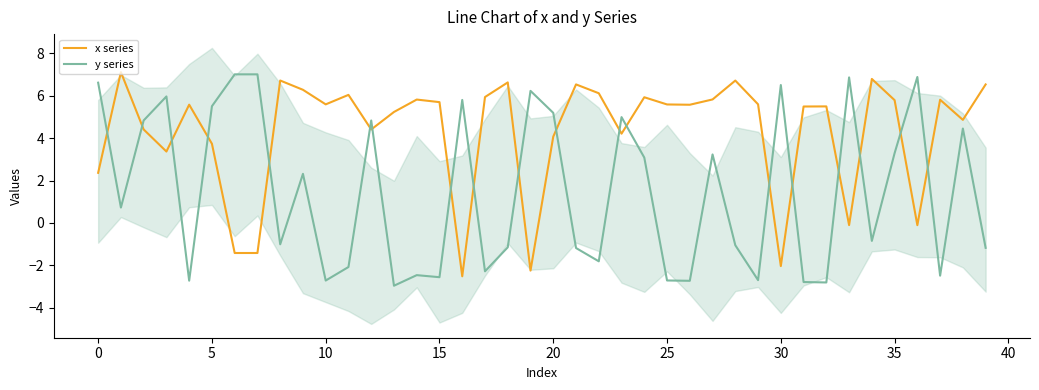

Where is x series nearest to the value 2?

0